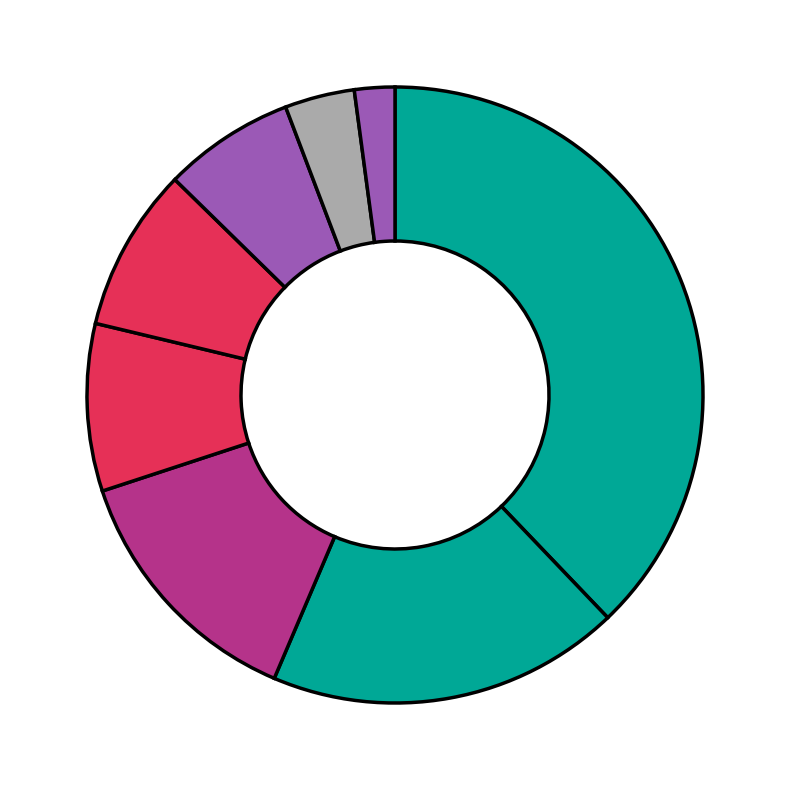

How many slices are in this pie chart?

8